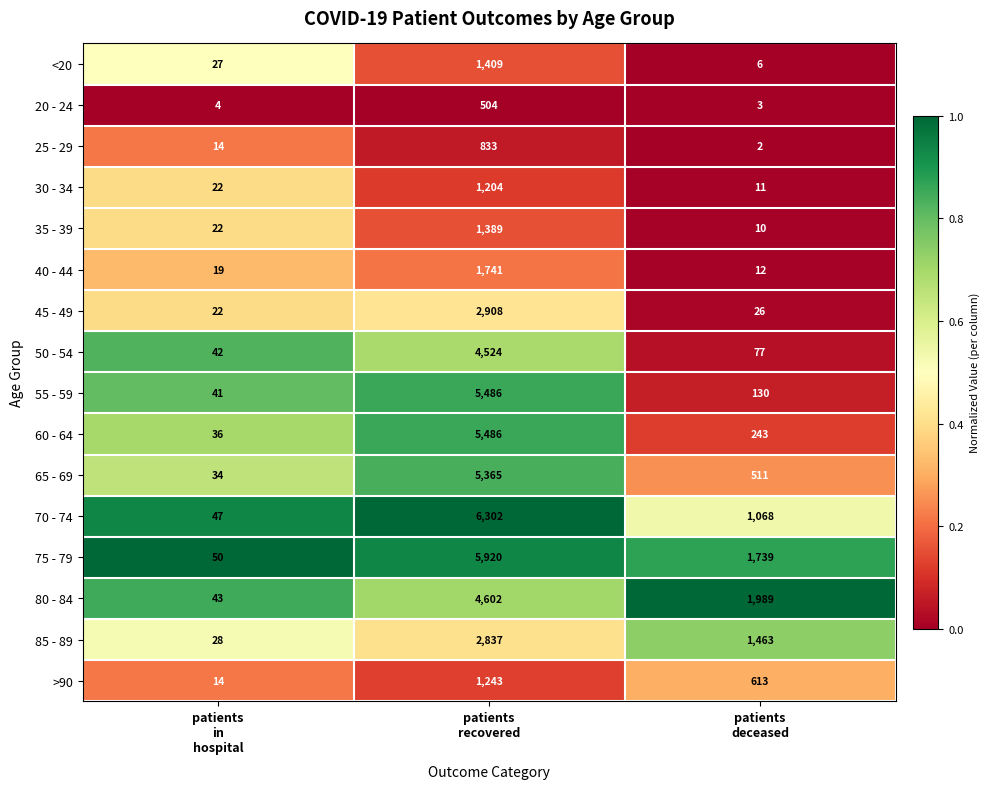

Which series has the widest spread of values?

70 - 74